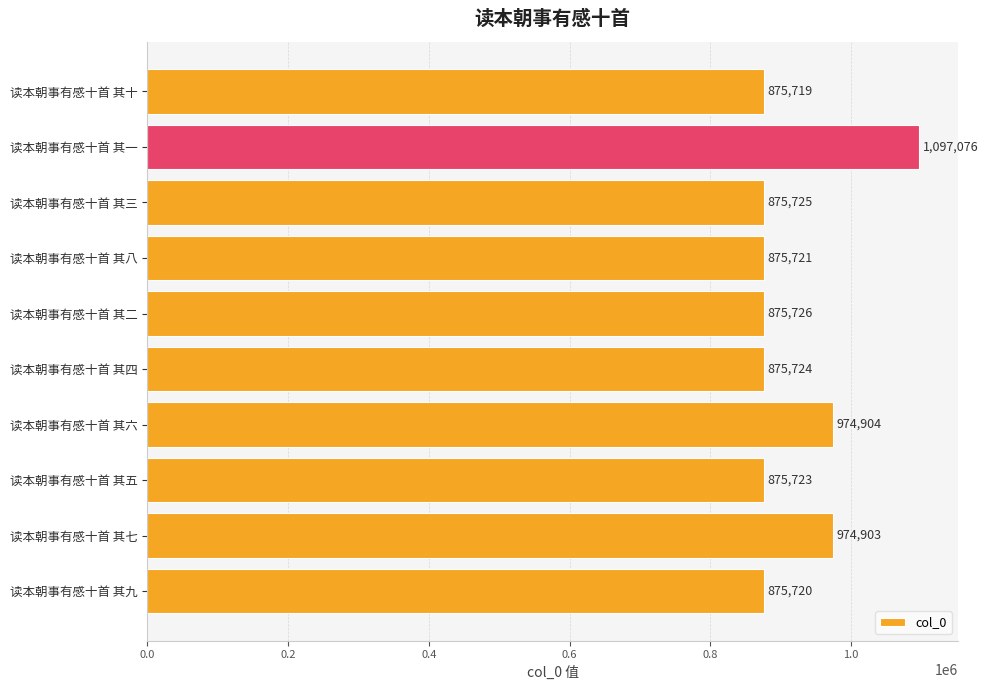

What is the average value?

917694